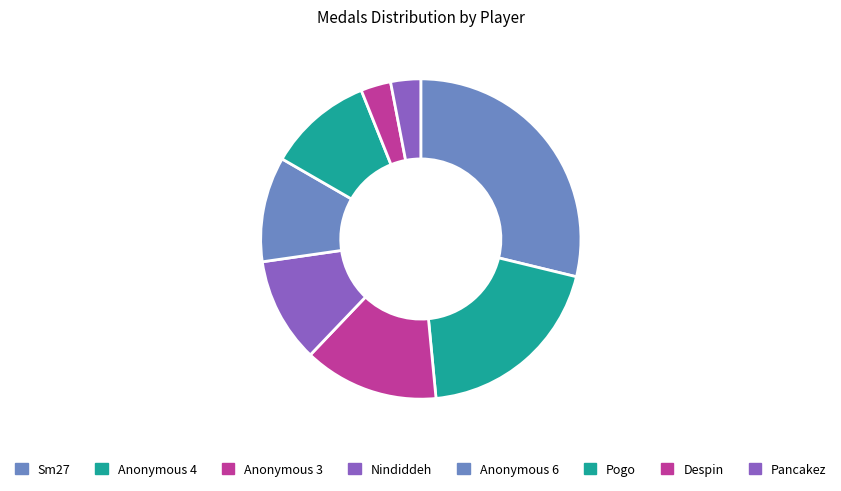

How many slices are in this pie chart?

8